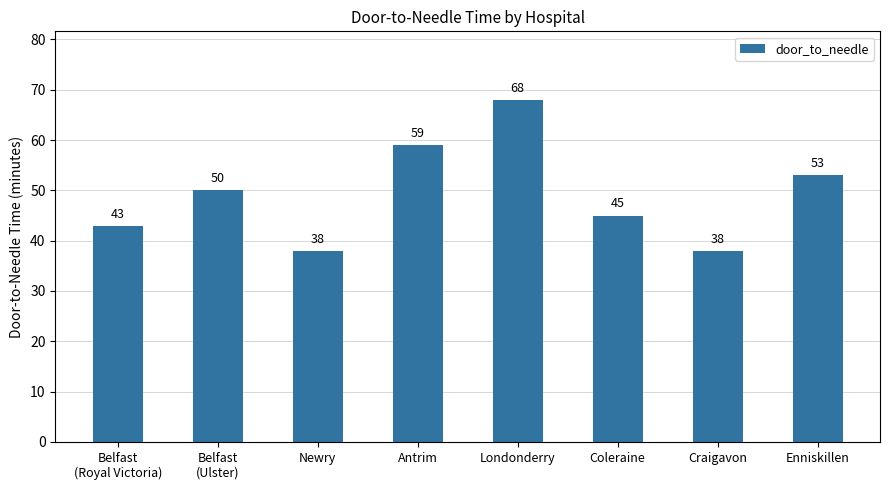

Is it true that the value at Newry is 8?

False